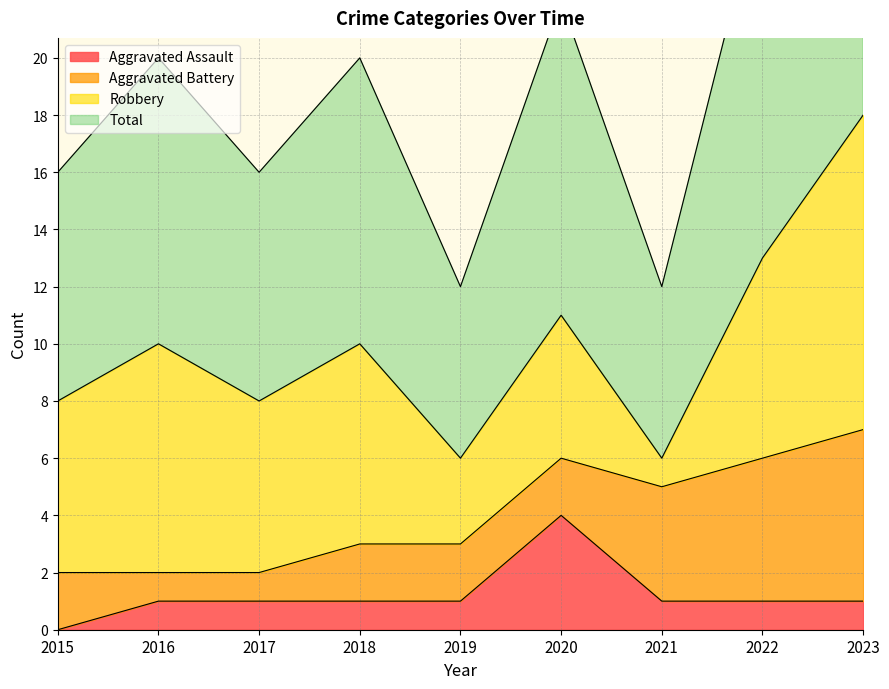

True or false: Total and Aggravated Assault cross at least once.

False